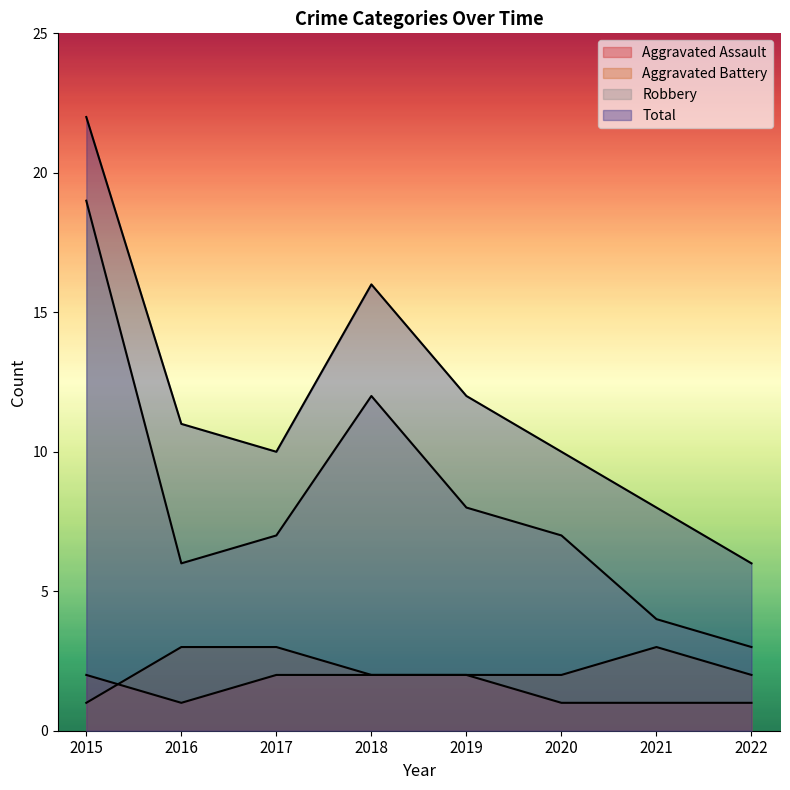

Which series has the largest total across all categories?

Total